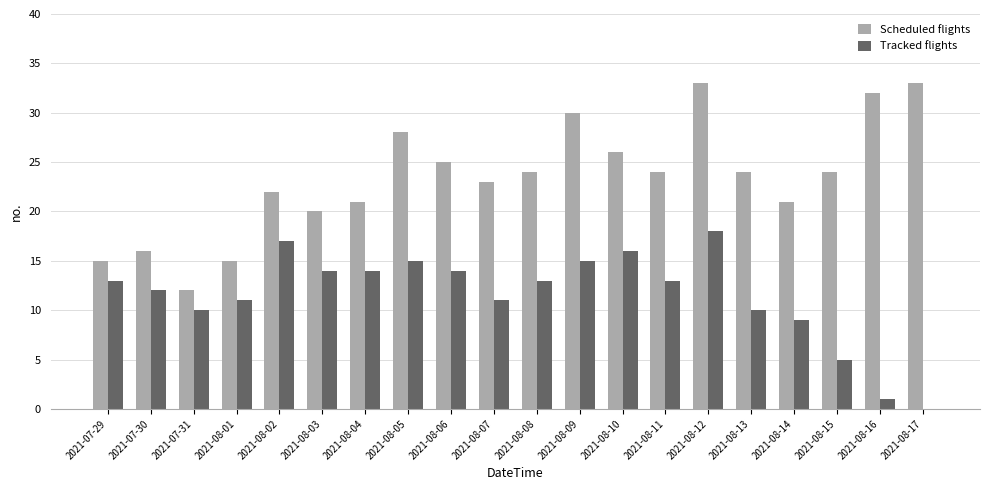

What are all the series names shown in the legend?

Scheduled flights, Tracked flights